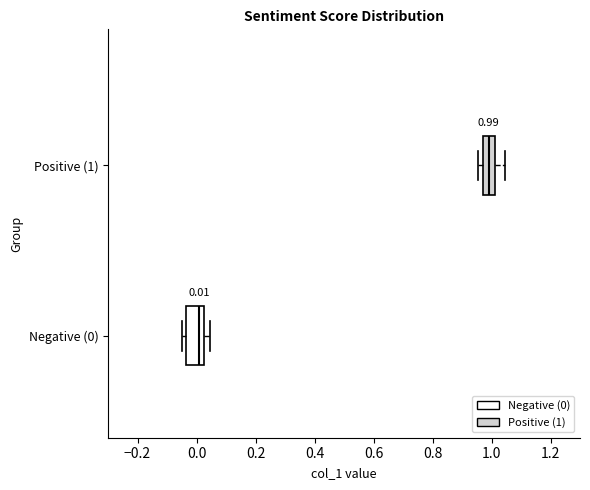

Which box has the furthest to the right median line?

Positive (1)